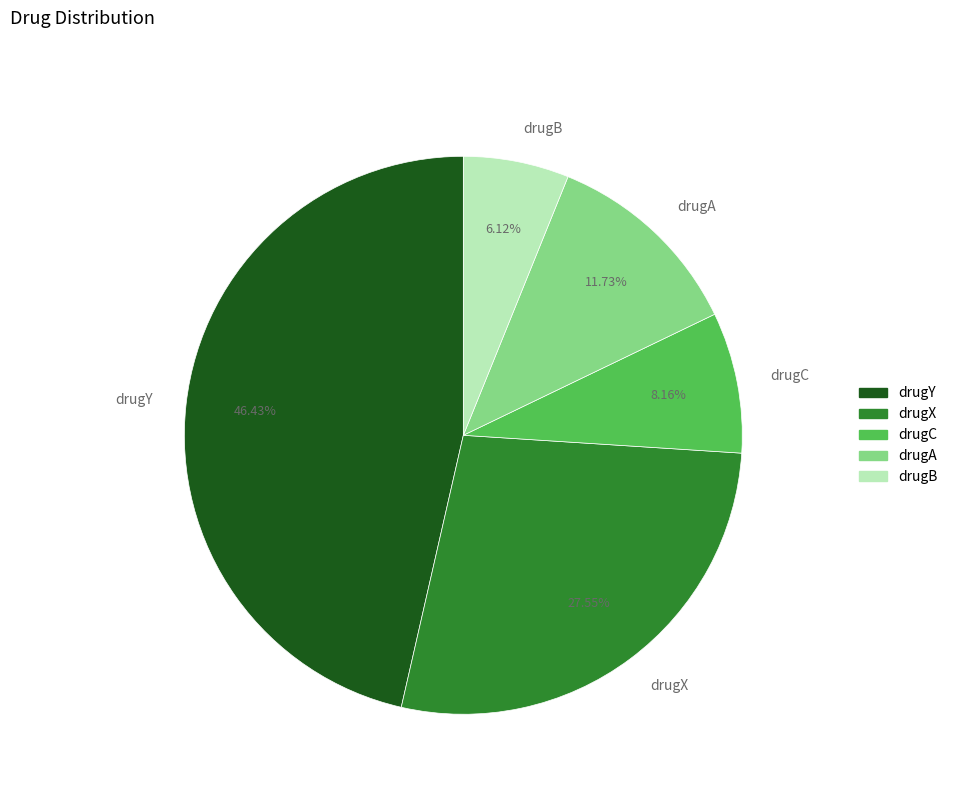

Which category has the smallest portion of the pie?

drugB